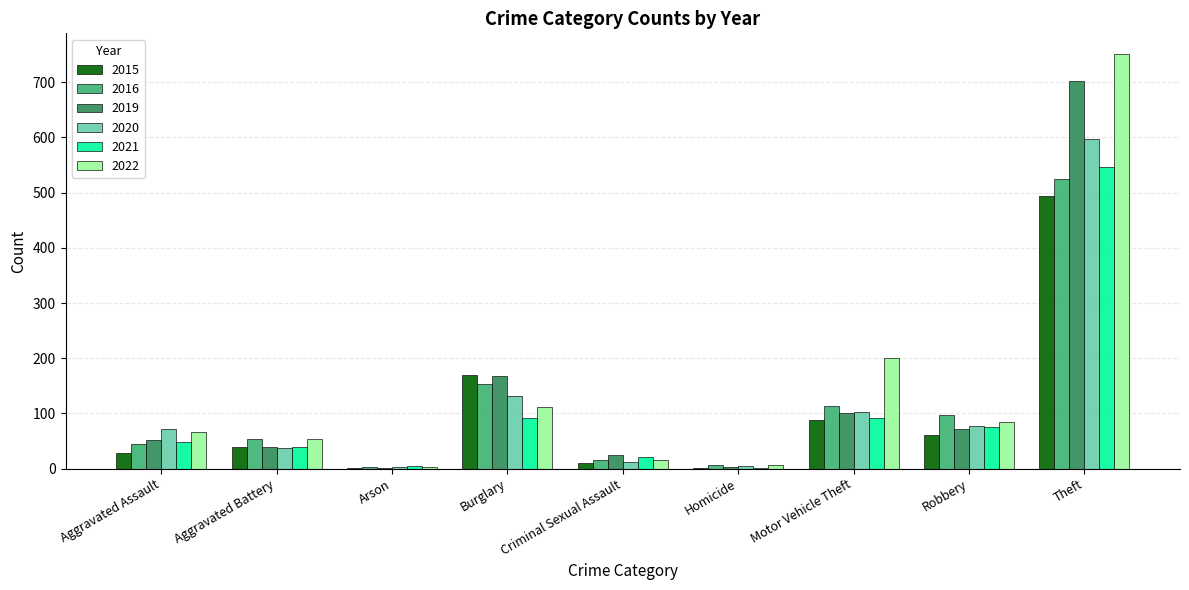

At which category is the sum across all series the highest?

Theft